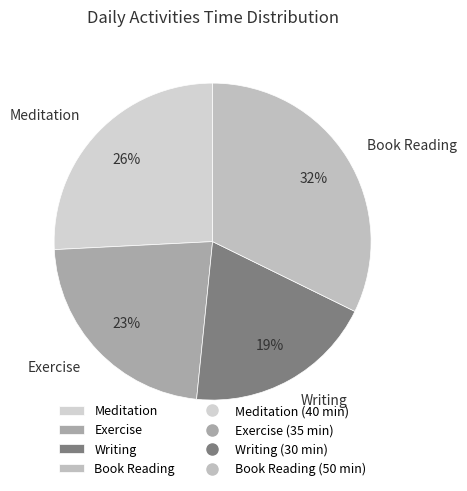

Combined, do Book Reading and Exercise account for over 50%?

Yes